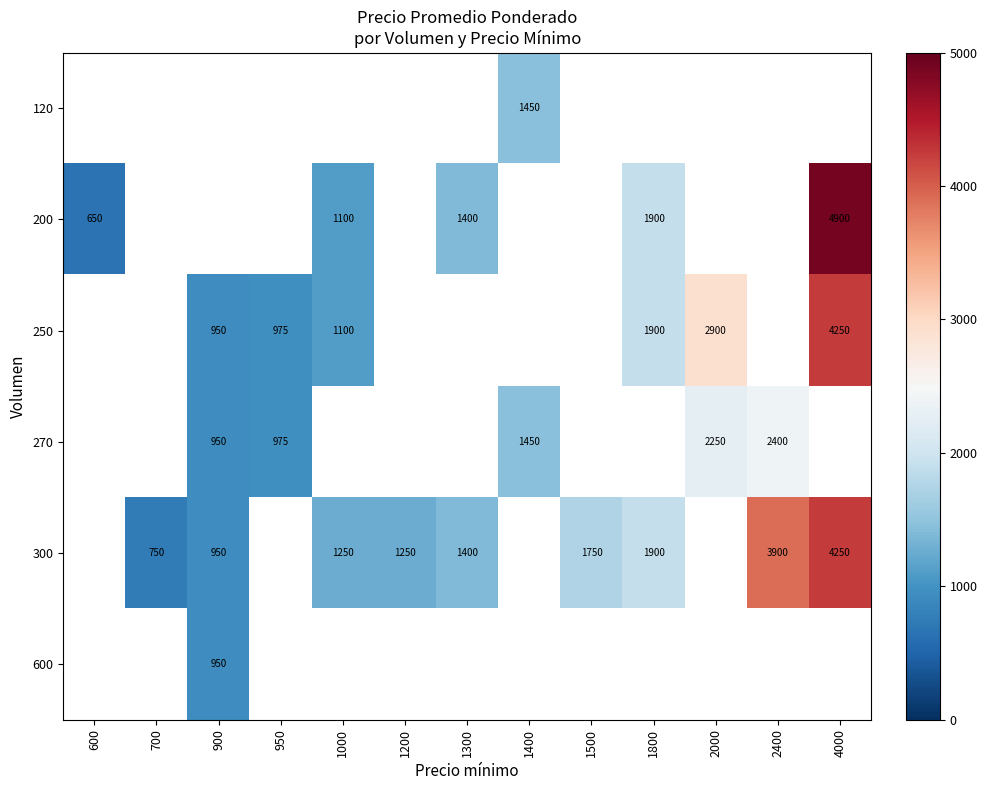

The value of 250 at 1800 is 1112. True or false?

False